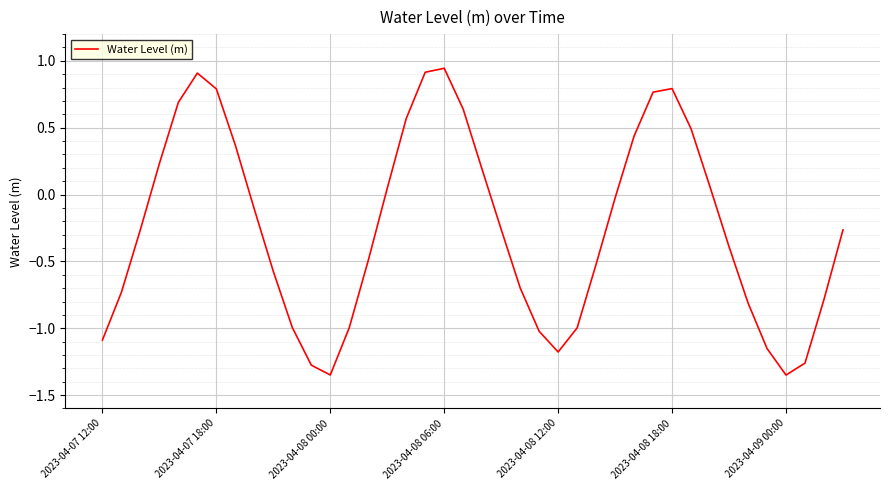

What is the difference between the maximum and minimum values?

2.3